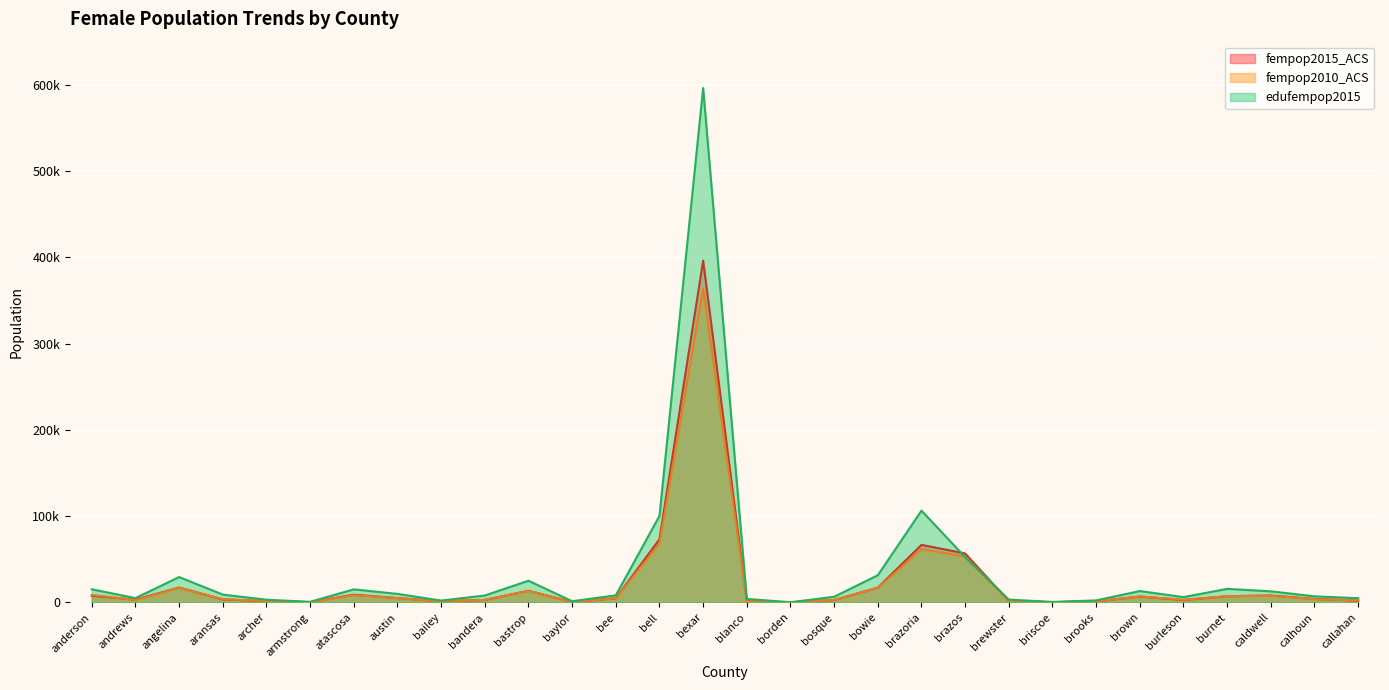

Which series changed the most between bastrop and burnet?

edufempop2015